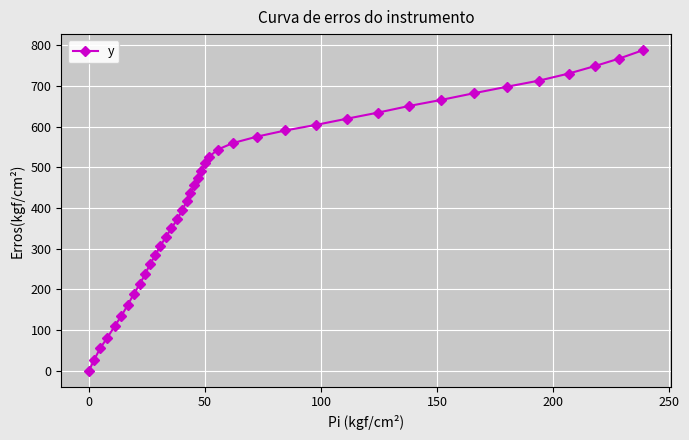

How many values are above zero?

39